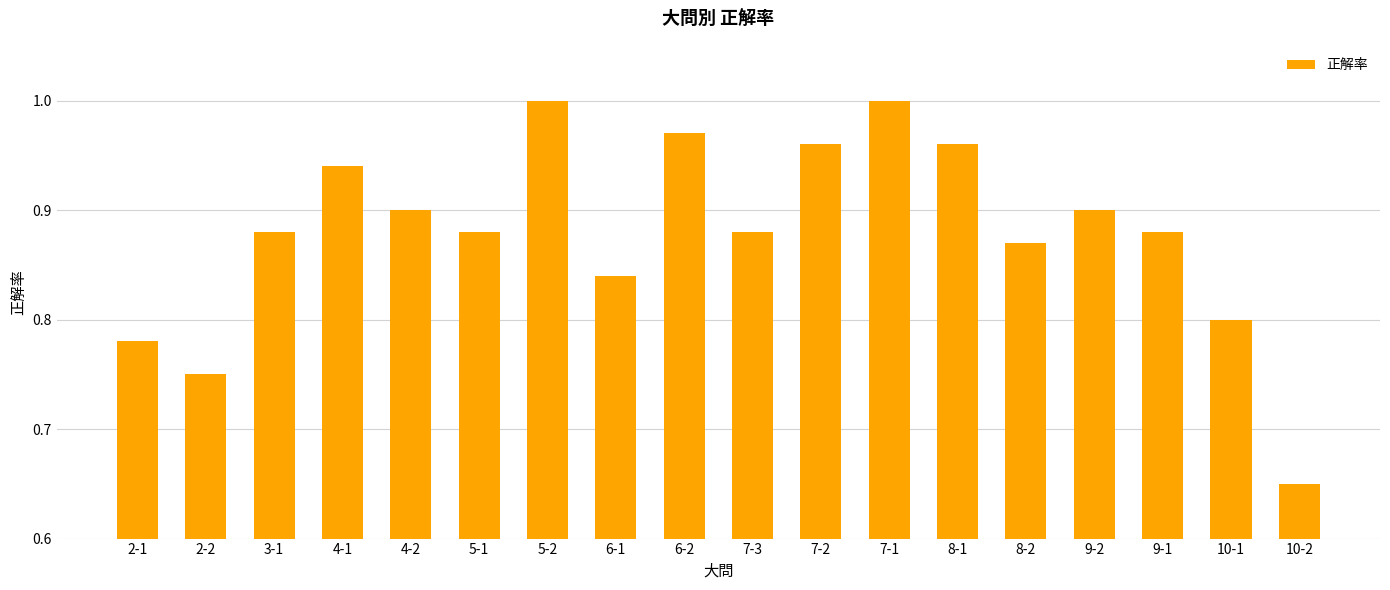

What is the sum of the values at 6-1 and 5-1?

1.7